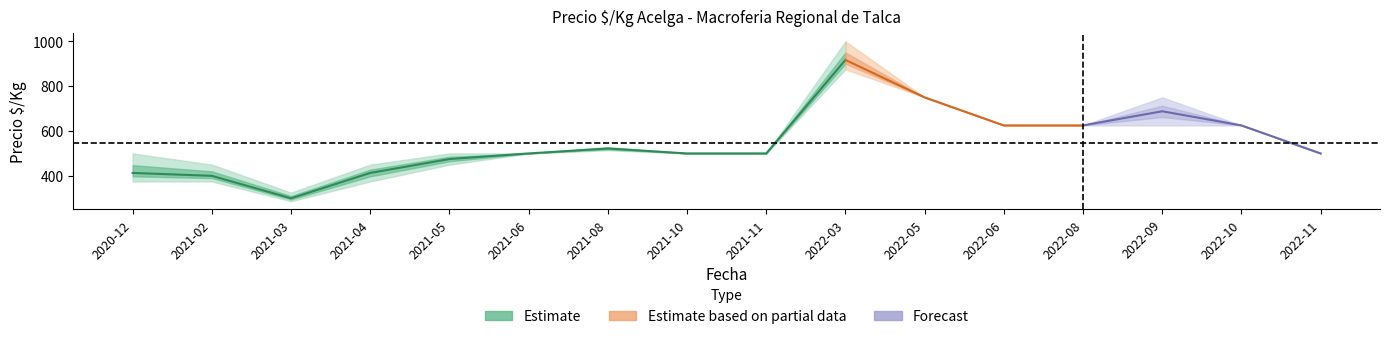

How many data points in Precio_min are above 500?

7